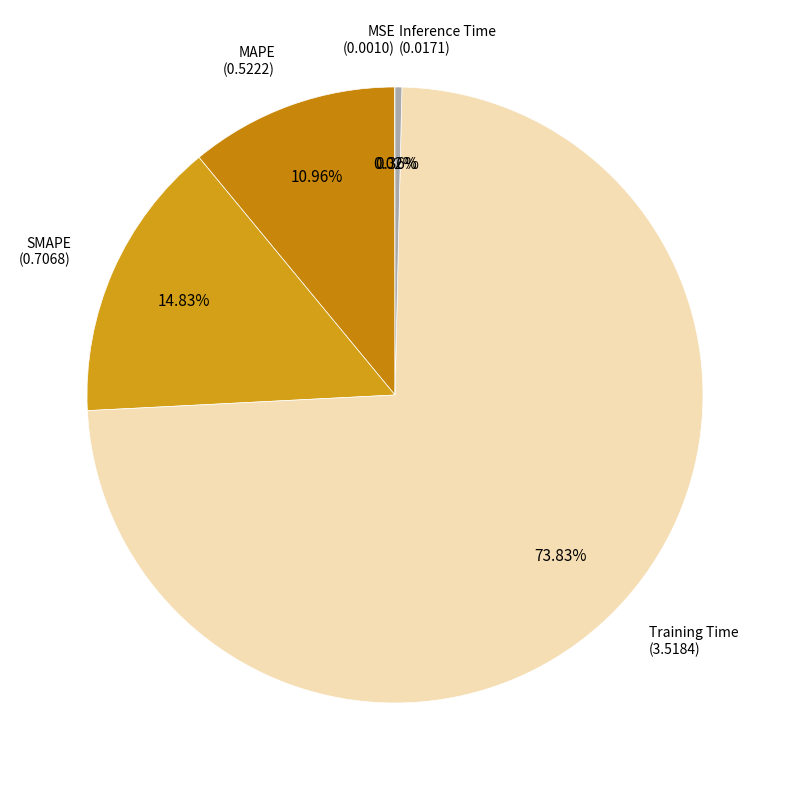

What is the largest slice in the pie chart?

Training Time